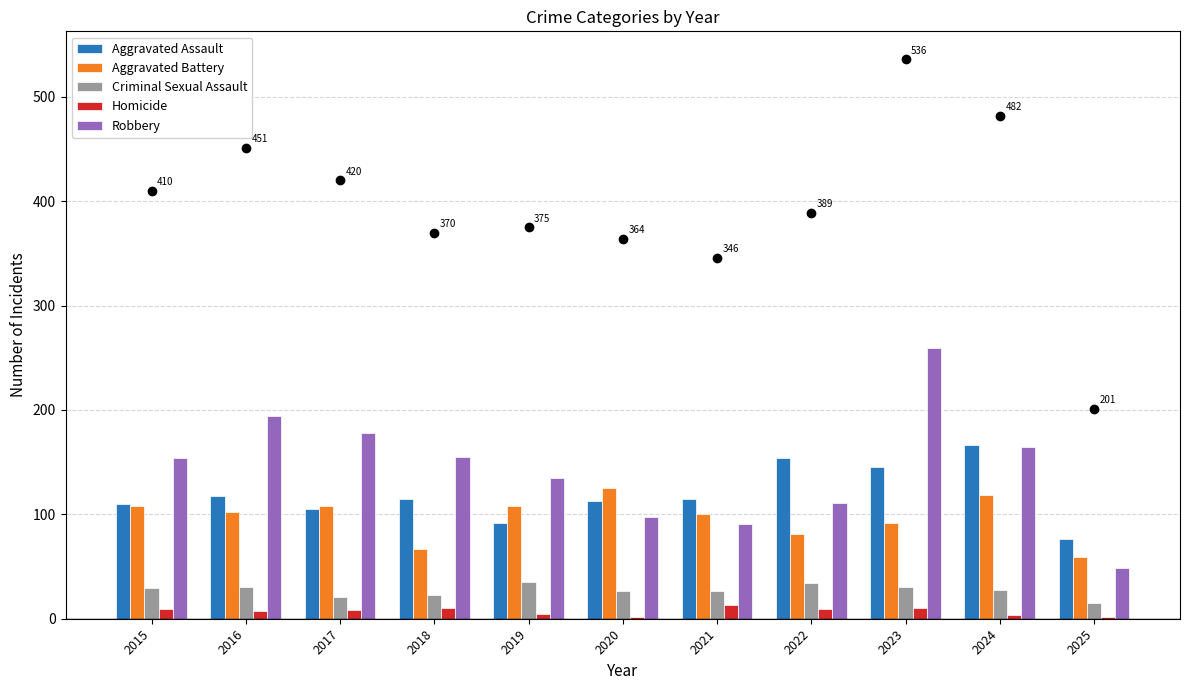

Rank the series by their maximum value, from highest to lowest.

Robbery, Aggravated Assault, Aggravated Battery, Criminal Sexual Assault, Homicide